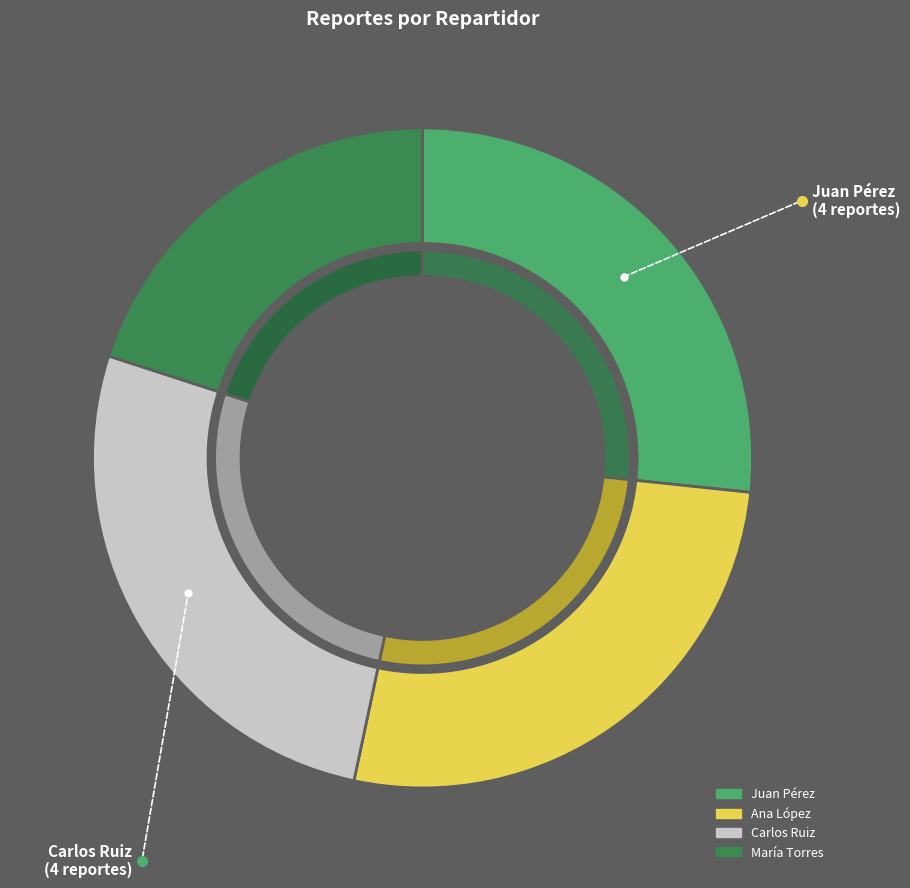

What percentage do Juan Pérez and Ana López together represent?

53.3%